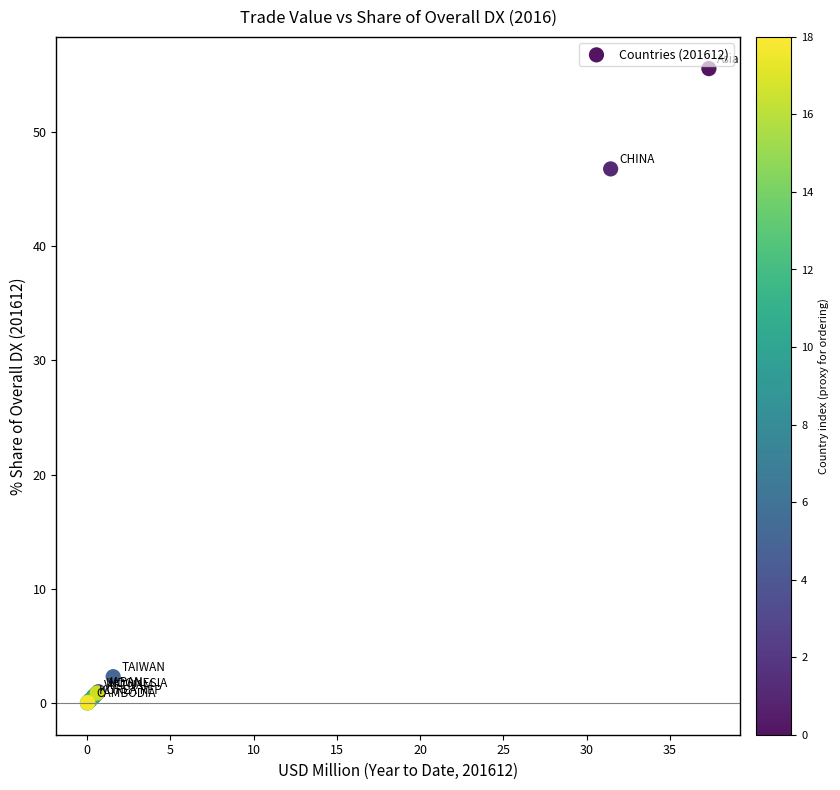

What Y value in the scatter plot is closest to 27?

46.8